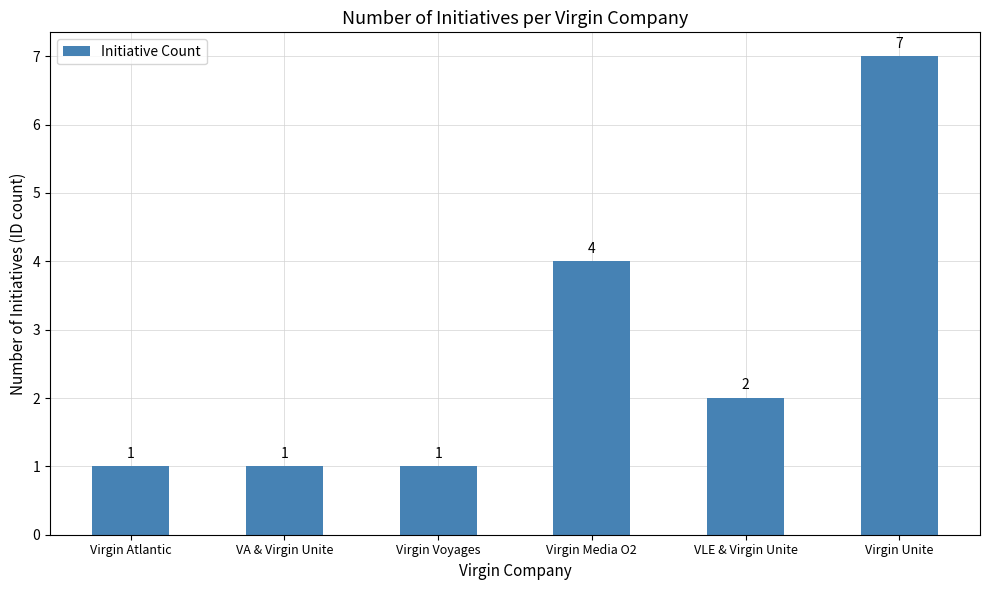

Reading right to left, transcribe all the data shown in this chart.

Virgin Unite=7	VLE & Virgin Unite=2	Virgin Media O2=4	Virgin Voyages=1	VA & Virgin Unite=1	Virgin Atlantic=1